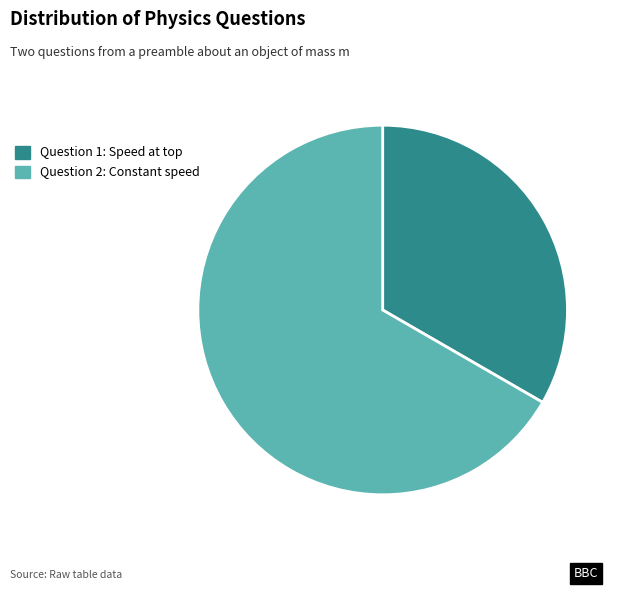

Is there a majority slice in this chart?

Yes